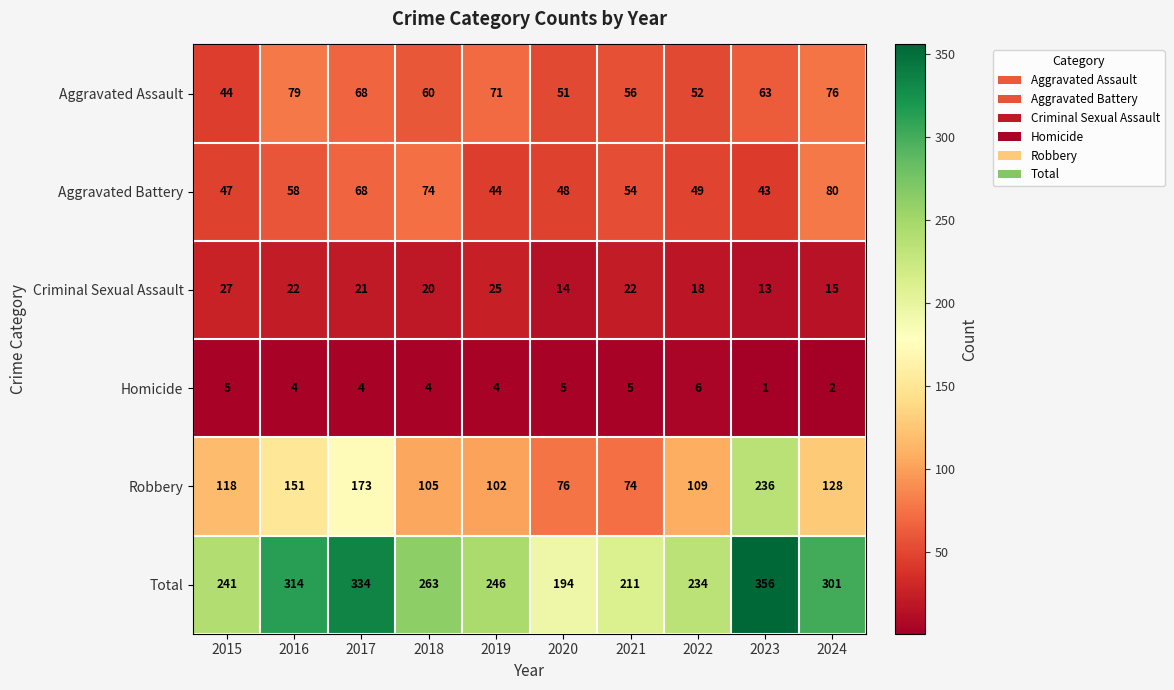

Between 2018 and 2024, which series saw the biggest shift?

Total